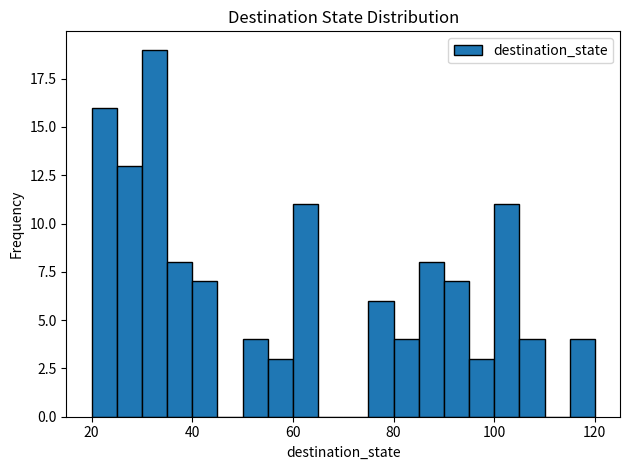

Around what value on the x-axis is the tallest bar? Give the approximate position of its centre, as read against the axis.

32